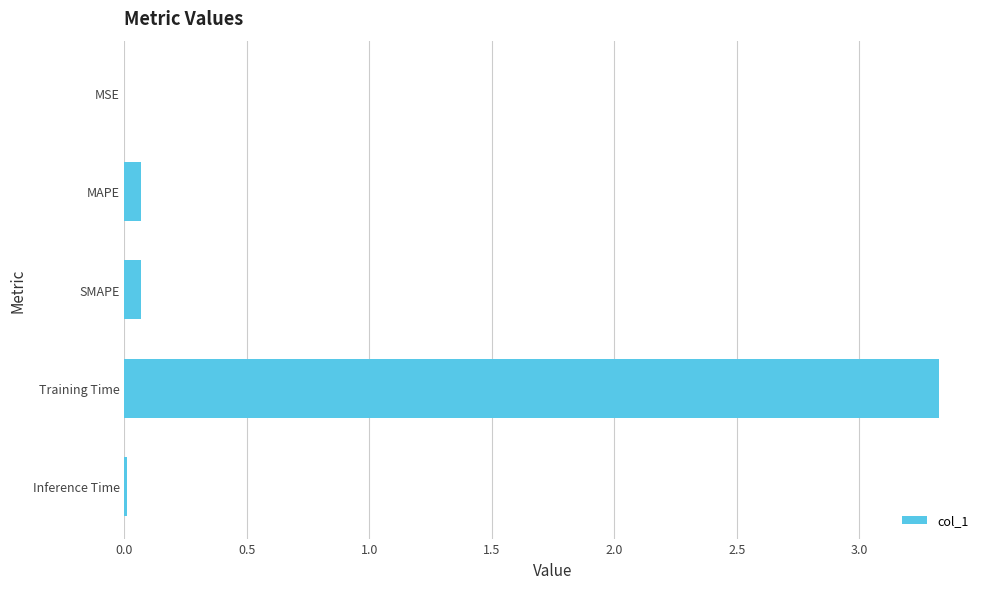

What value does the data have at Training Time?

3.3